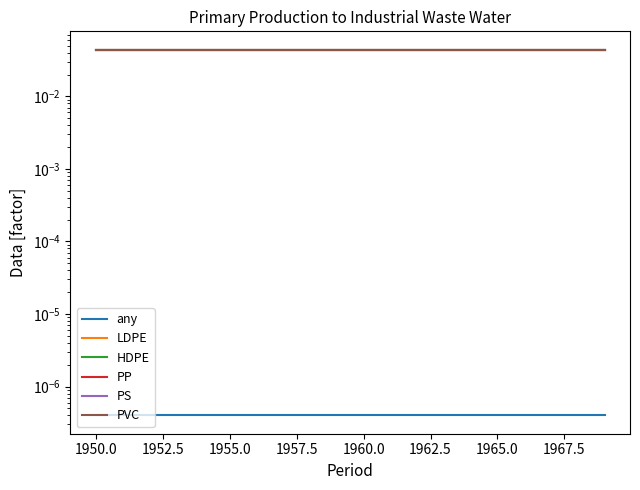

Count the number of data series in this chart.

6